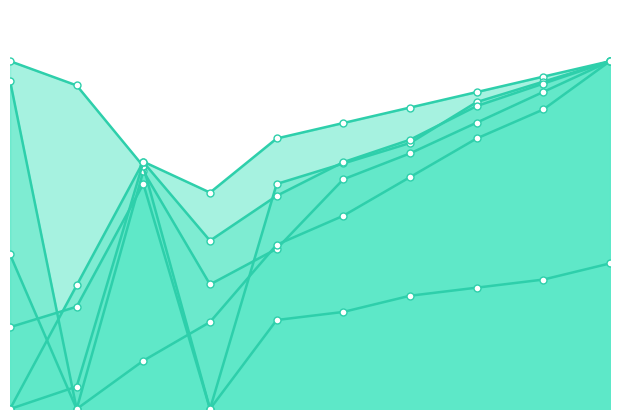

Which label corresponds to the largest value in the chart?

2021